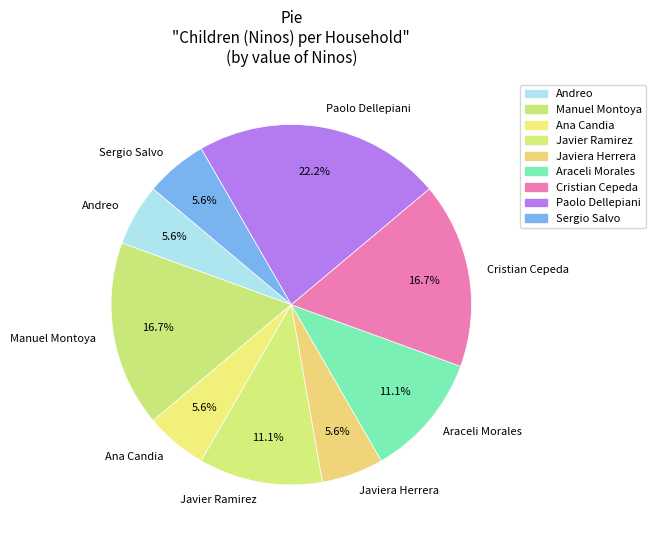

How much of the chart is everything except Javiera Herrera?

94.4%